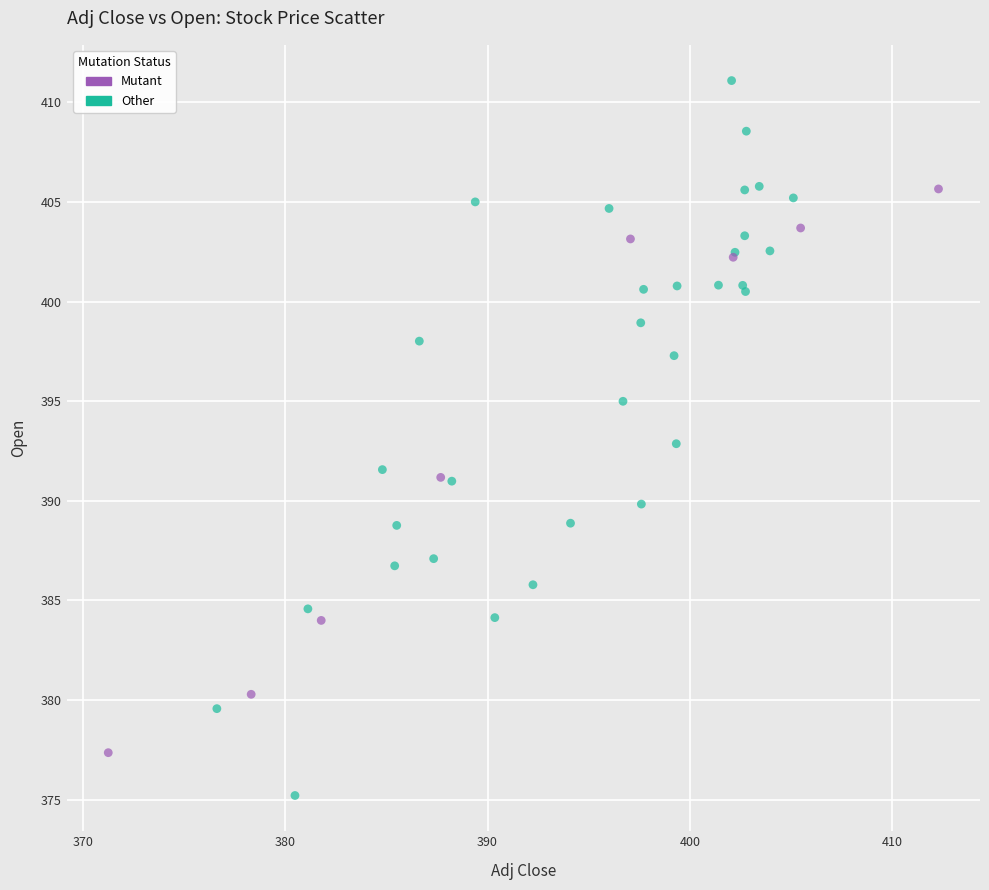

What are all the series names shown in the legend?

Mutant, Other